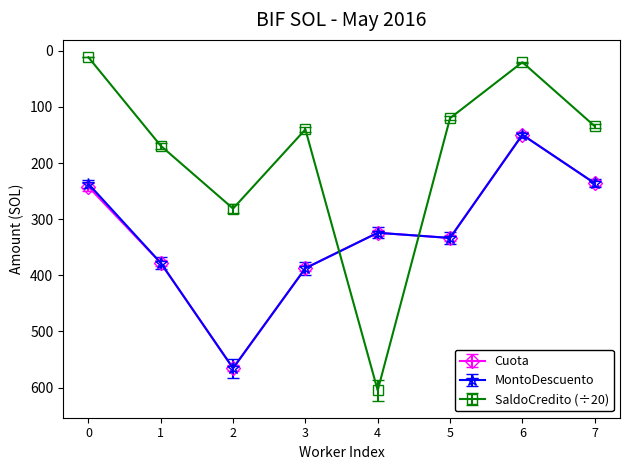

What are all the series names shown in the legend?

Cuota, MontoDescuento, SaldoCredito (÷20)